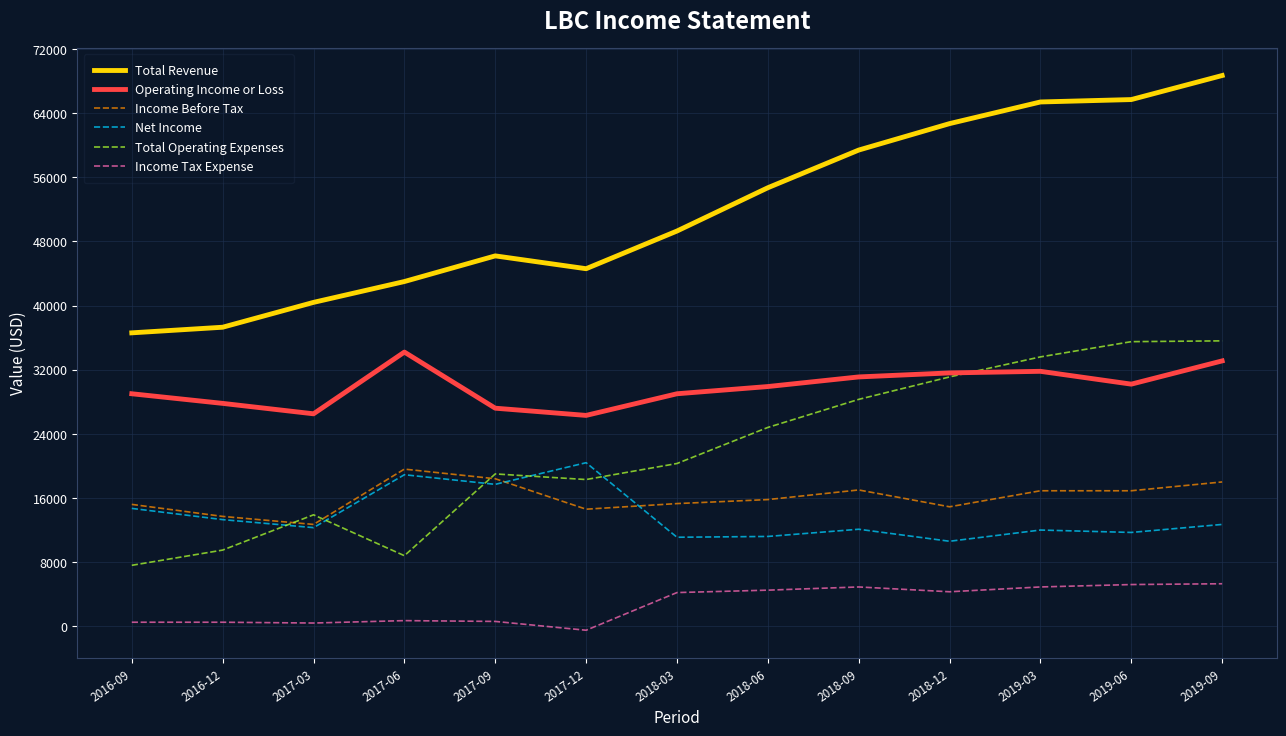

Which series has the widest spread of values?

Total Revenue